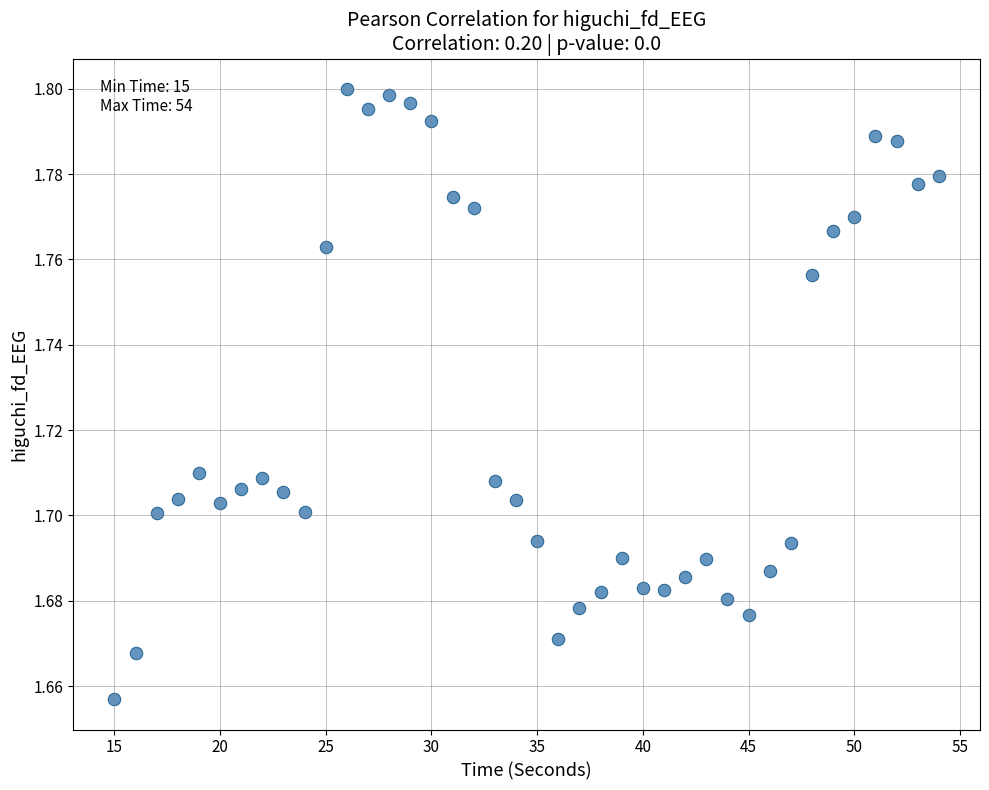

What is the range of X values (max minus min)?

39.0